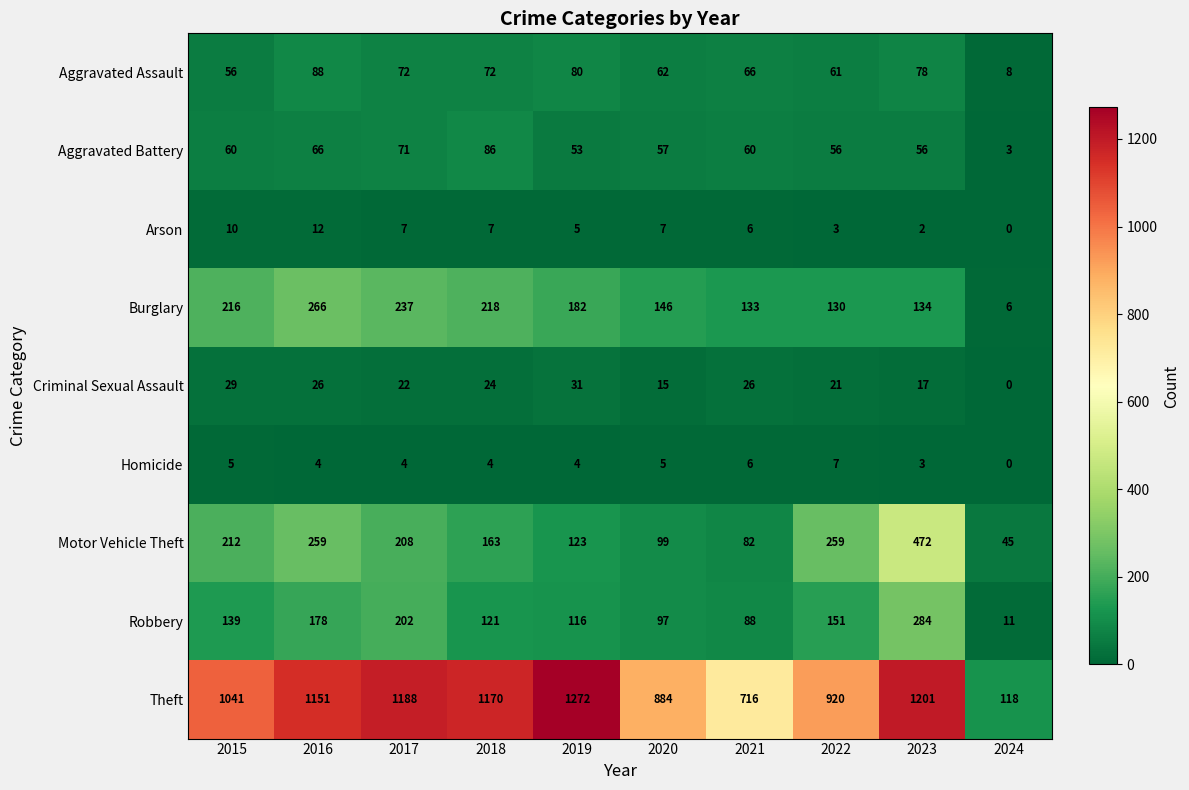

Between 2017 and 2023, which series saw the biggest shift?

Motor Vehicle Theft